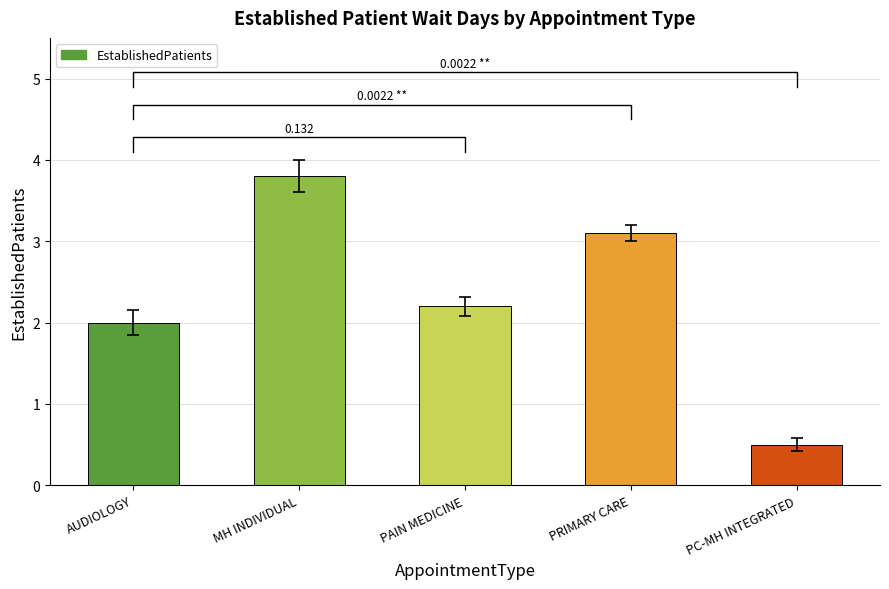

How many bars are there in total?

5